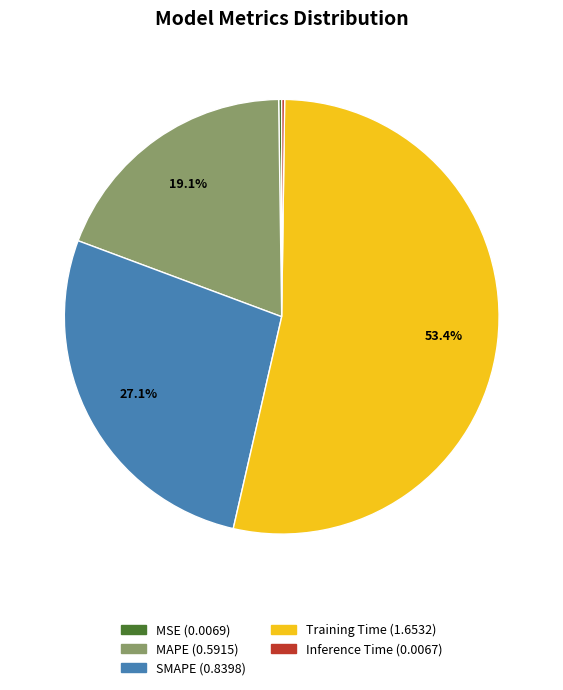

How much of the chart is everything except SMAPE?

72.9%